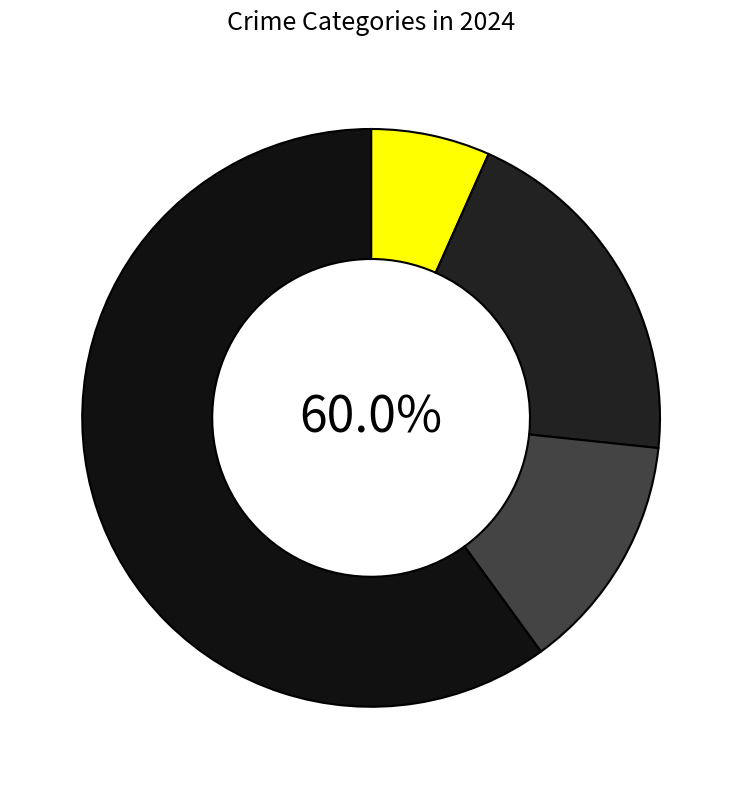

The Aggravated Battery slice represents 20% of the pie. True or false?

True